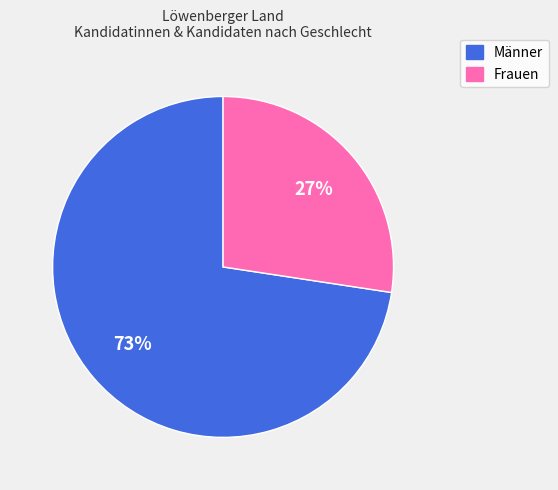

To the nearest percent, what is the average slice percentage?

50%